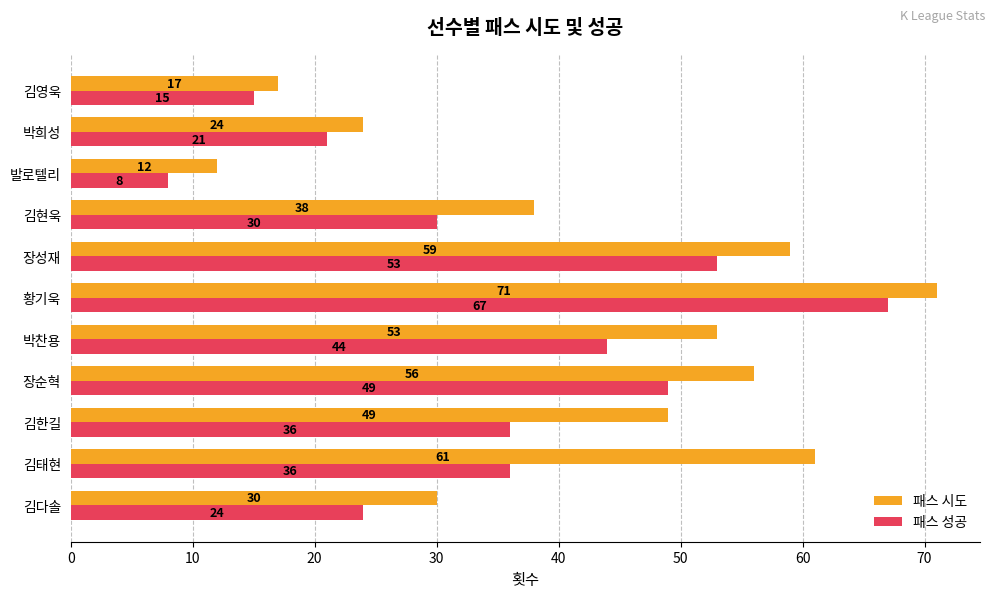

Between 황기욱 and 장성재, which series saw the biggest shift?

패스 성공